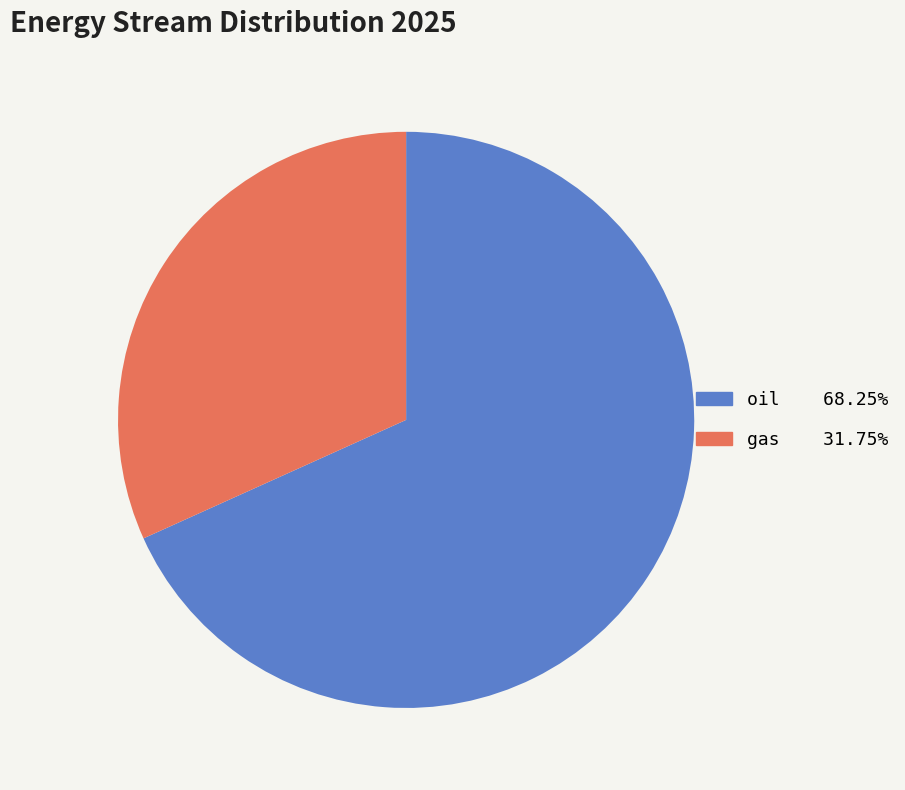

Rank the categories by value from highest to lowest.

oil, gas